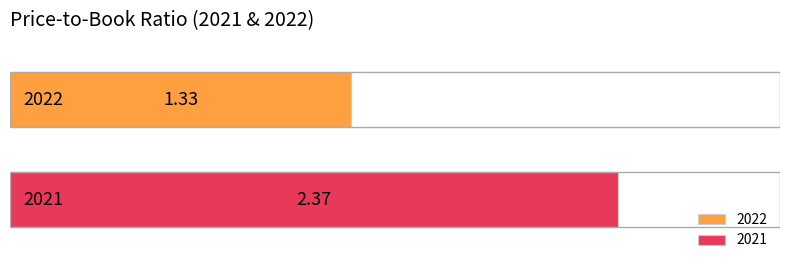

Which series has the largest range (max minus min)?

2022